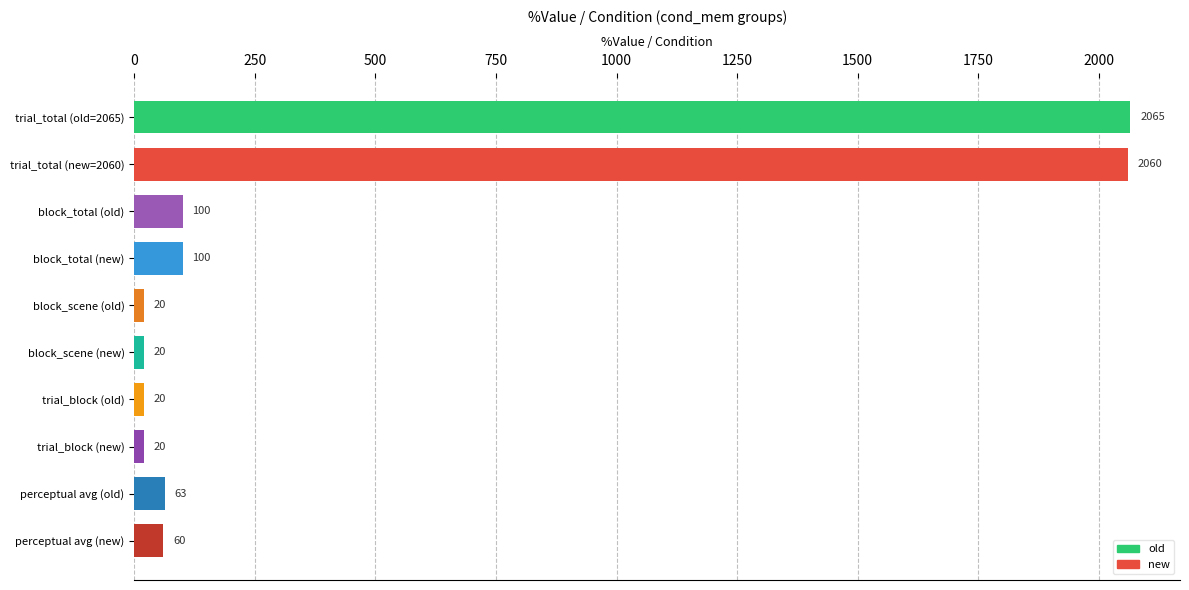

What is the maximum value shown in the chart?

2065